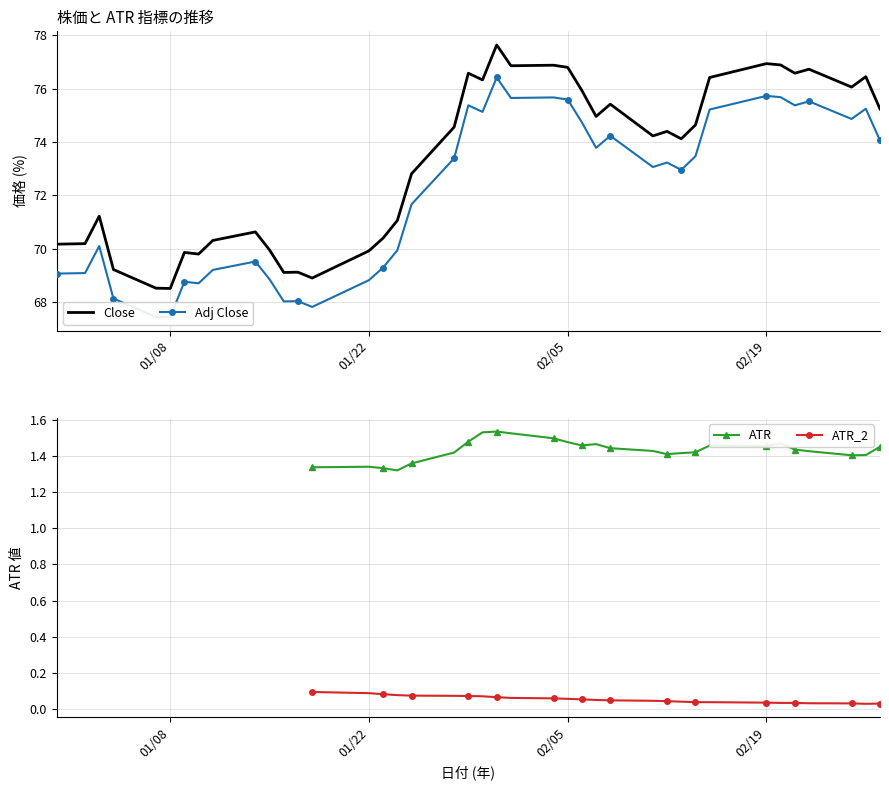

The value of Close at 02/05 is 26.6. True or false?

False